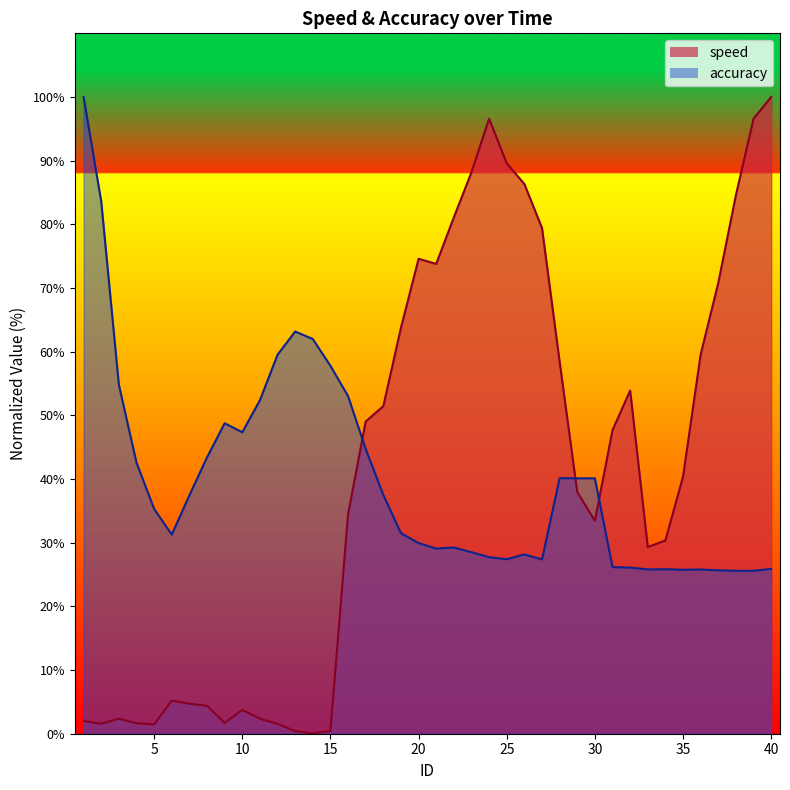

The value of speed at 6 is 2.8. True or false?

False